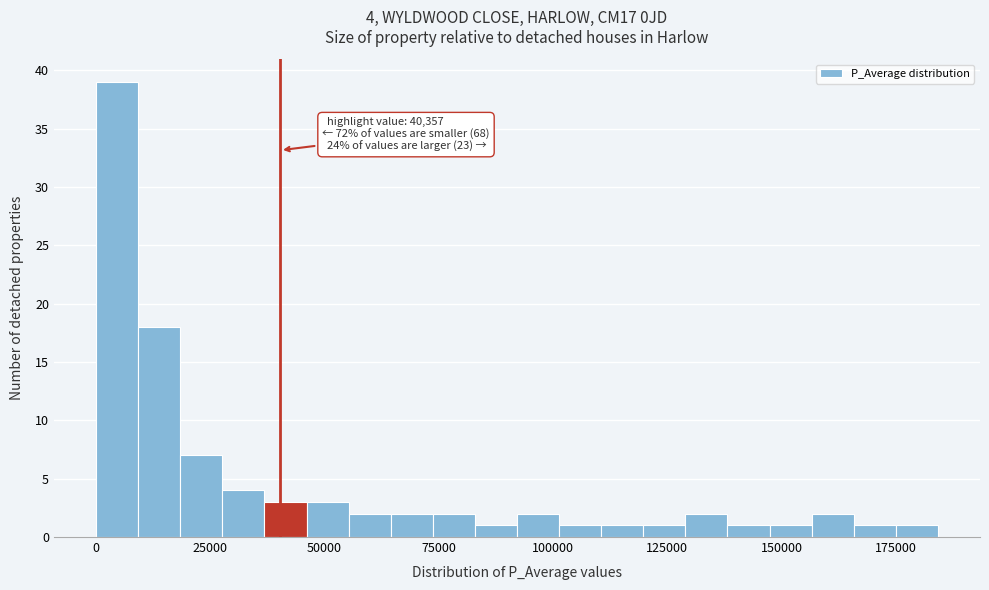

Read against the x-axis, roughly where is the centre of the tallest bar?

5000